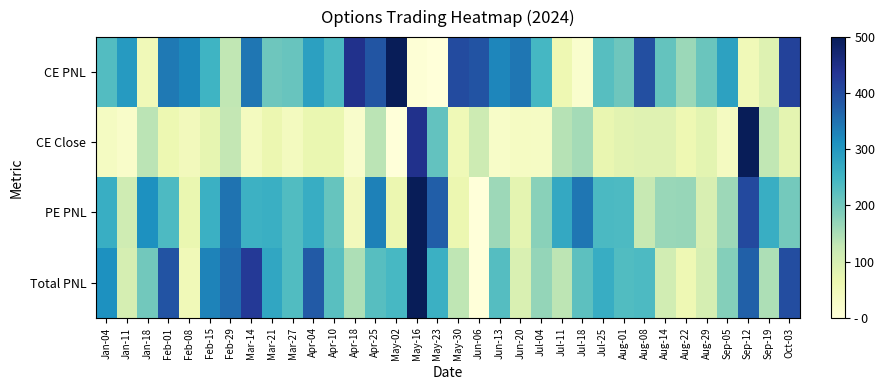

Which label corresponds to the largest value in the chart?

May-02